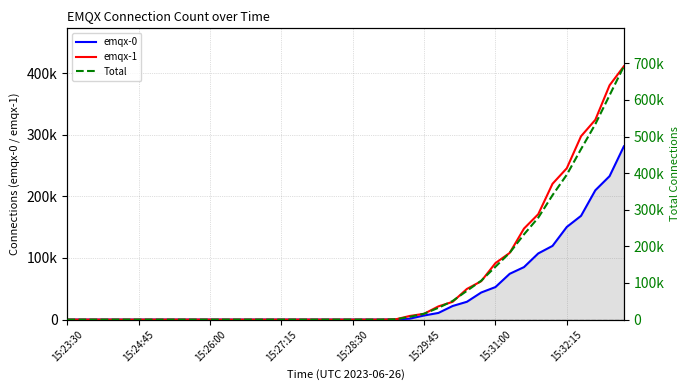

The value of Total at 11 is -479385. True or false?

False